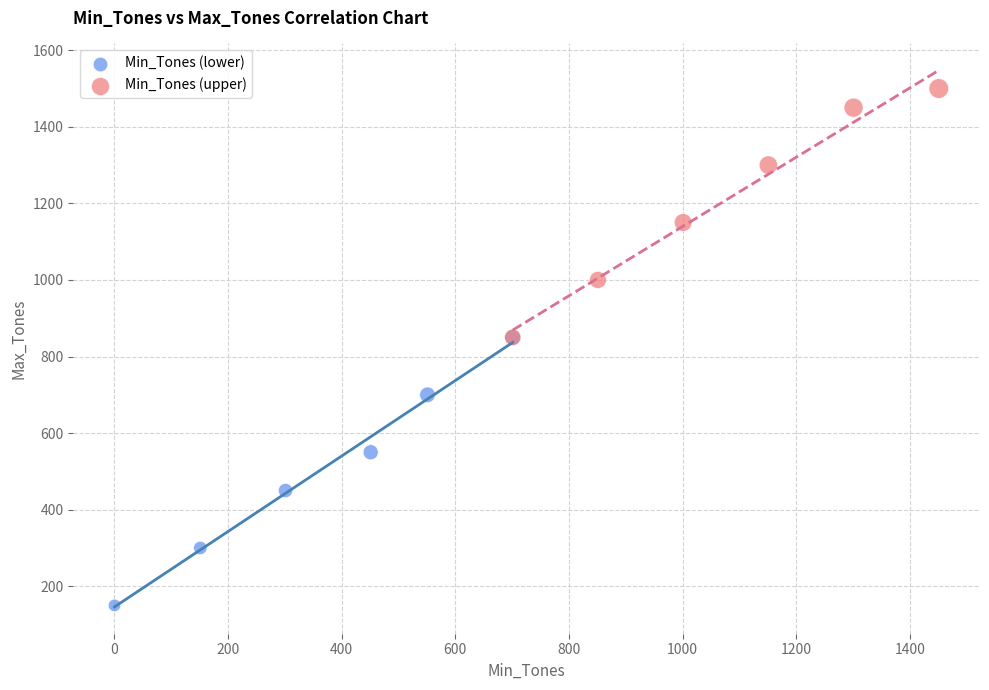

Which series has the widest spread of Y values?

Min_Tones (lower)